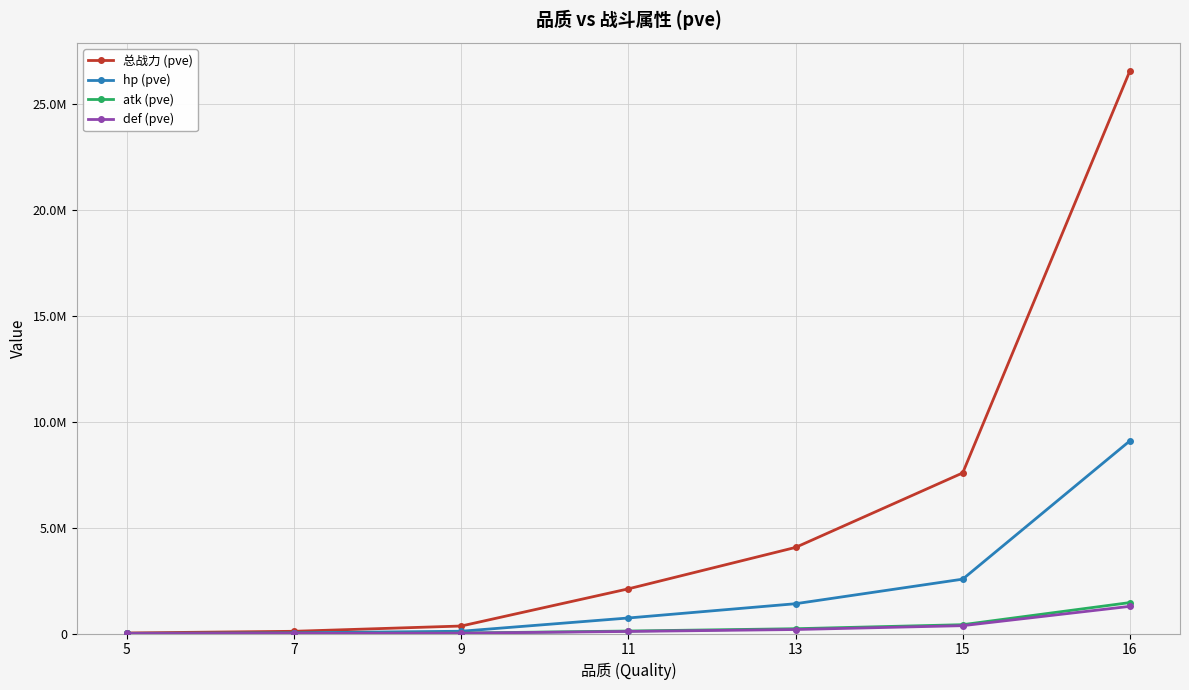

What is the average value of the def (pve) series?

280071.5